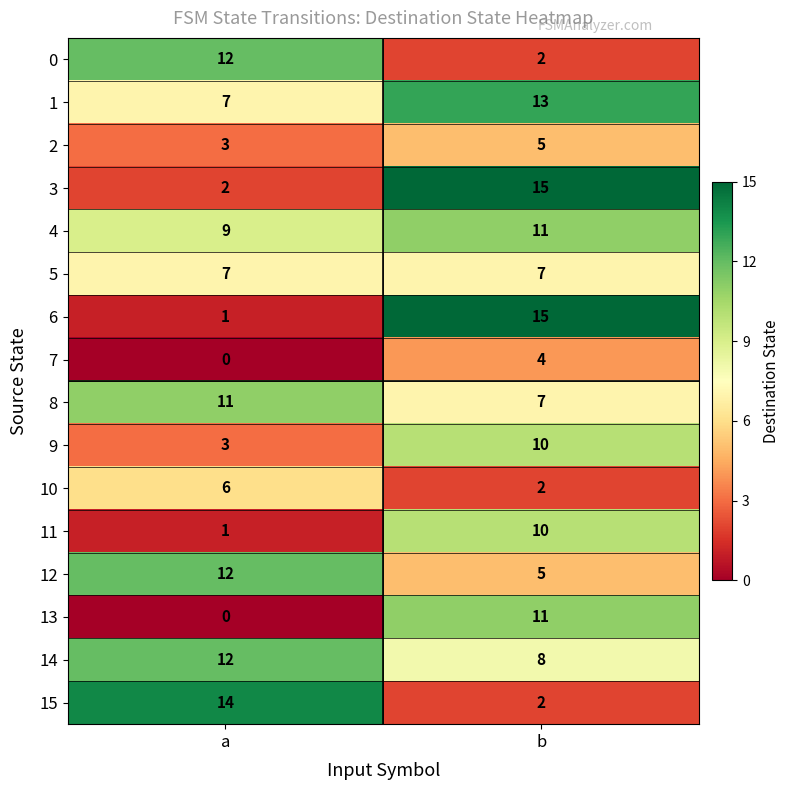

Is it true that 10 equals 2 at b?

True